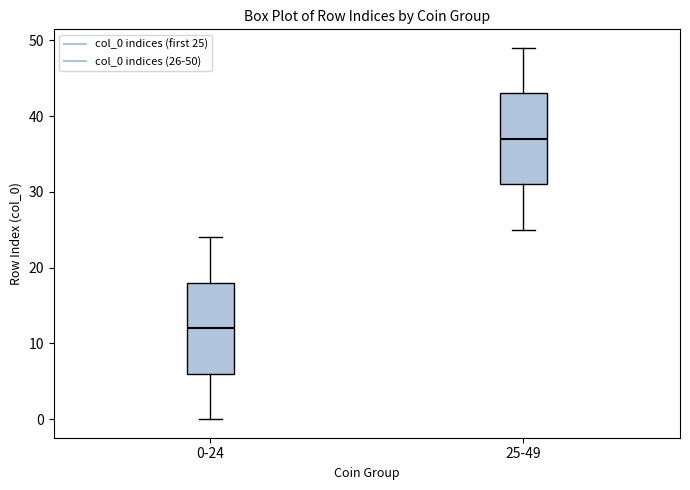

Reading left to right, read every box against the y-axis: the position of its median line, the range the box covers, and the ends of its whiskers. The values are not printed on the chart, so give them approximately, as read against the axis.

0-24: median 12, box 6 to 18, whiskers 0 to 24
25-49: median 37, box 31 to 43, whiskers 25 to 49